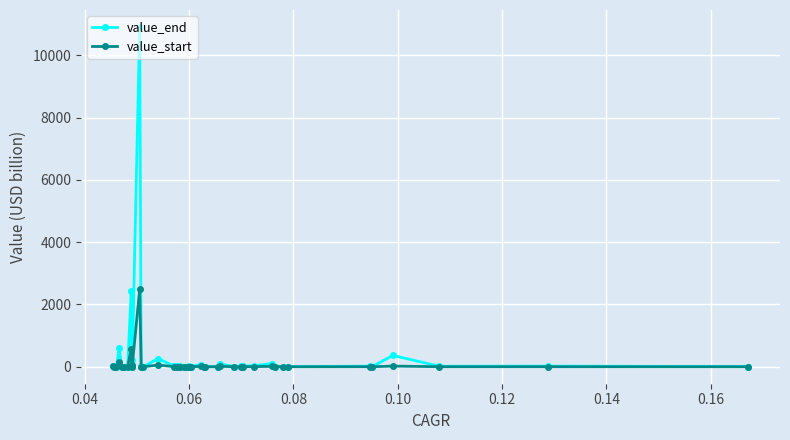

At how many categories does at least one series exceed 1934?

2